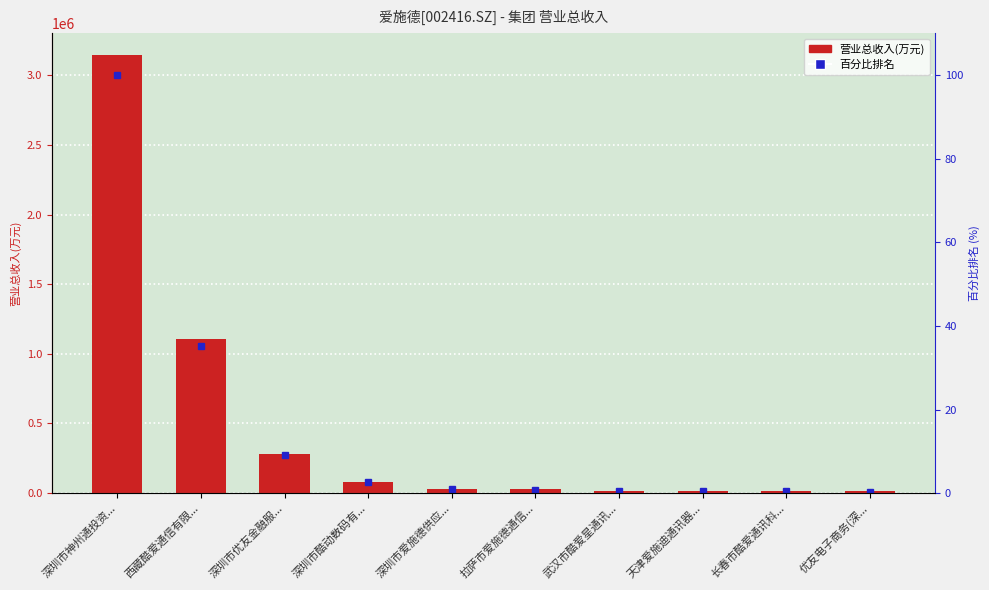

What is the label of the 4th bar from the left?

深圳市酷动数码有...